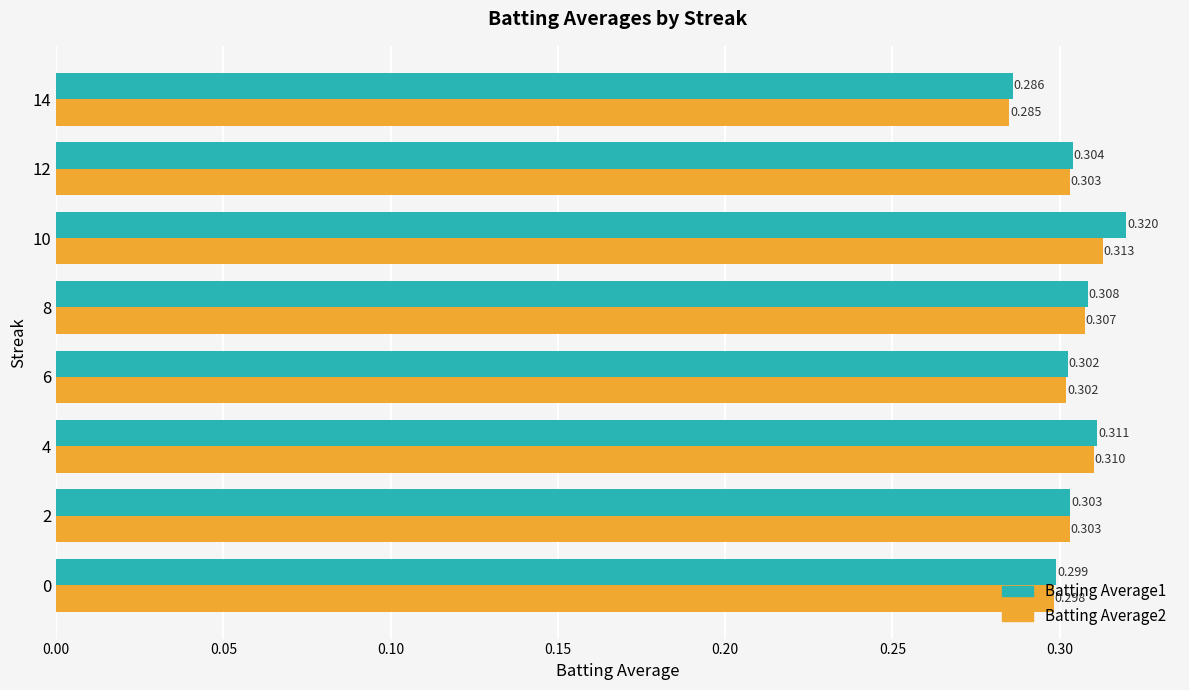

List the series in order of their peak value, highest first.

Batting Average1, Batting Average2